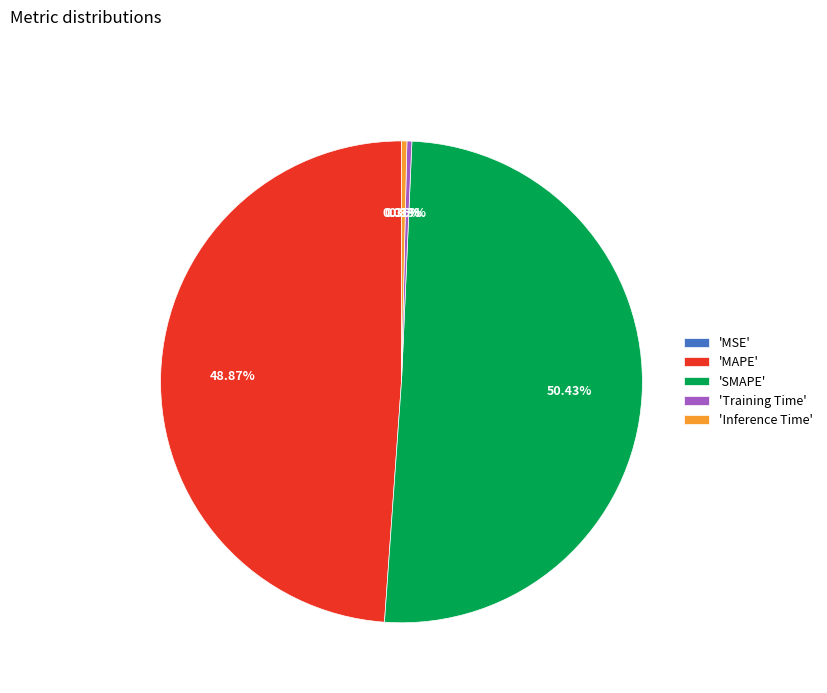

Do 'MAPE' and 'Training Time' together represent more than half of the pie?

No